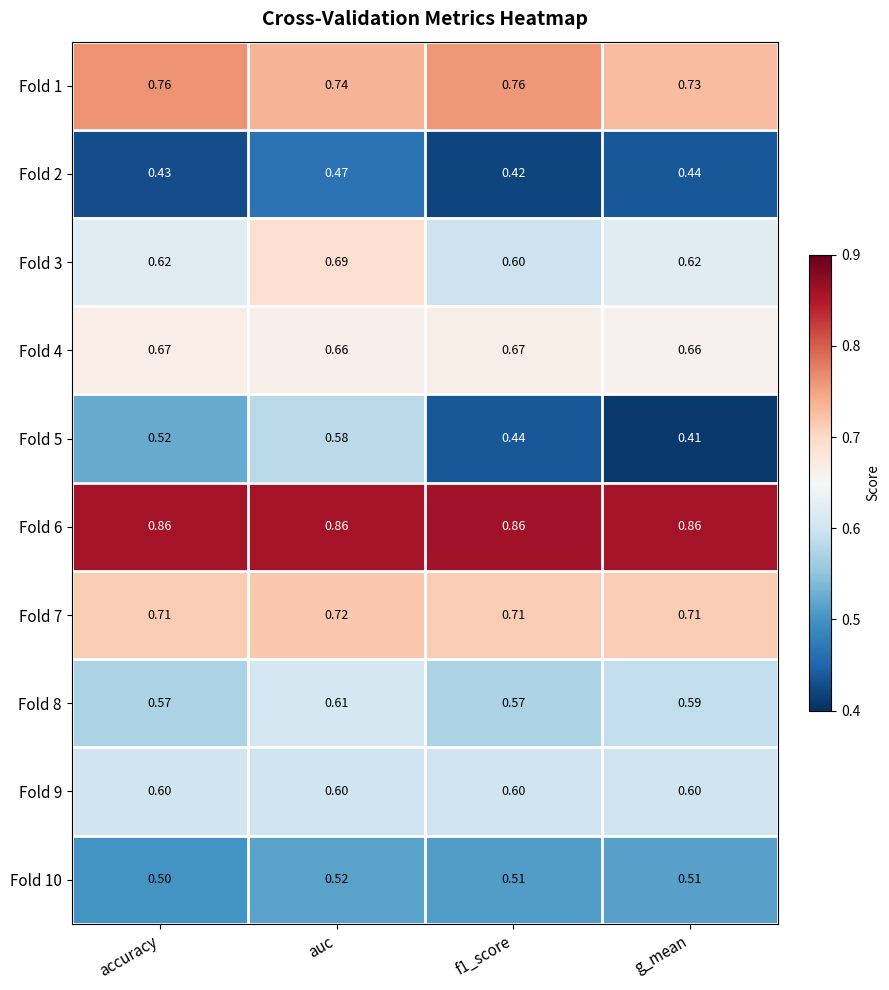

At which category does the chart reach its minimum across all series?

g_mean